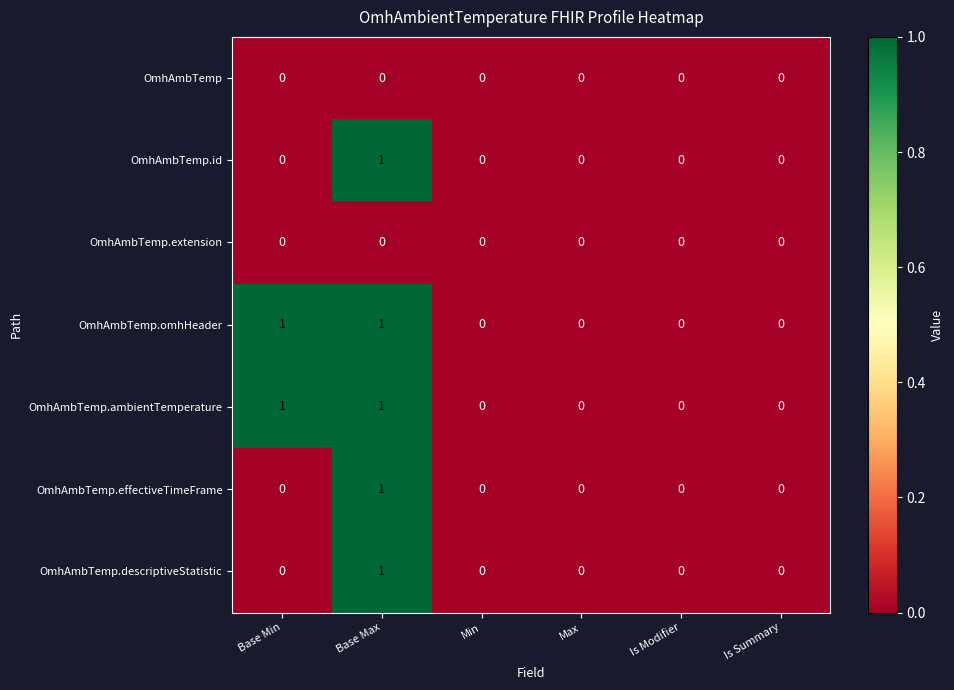

Count the OmhAmbTemp.ambientTemperature values in the range 0 to 1.

6